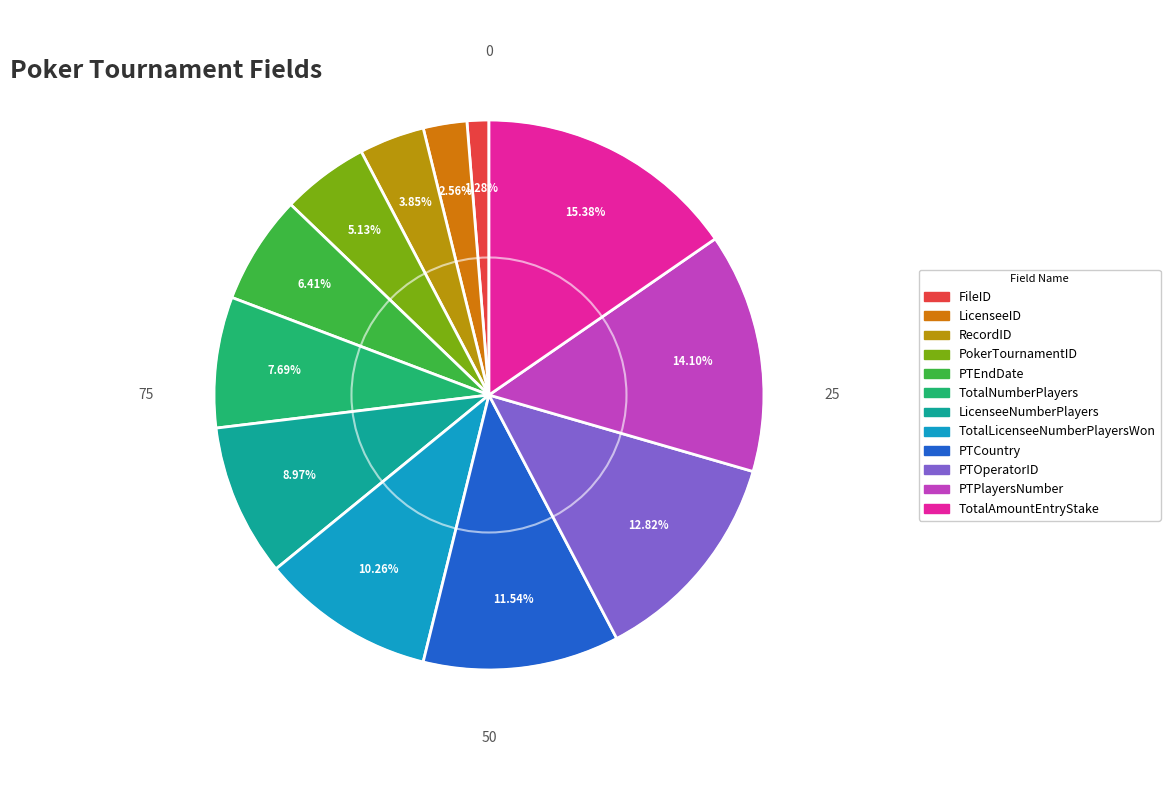

True or false: LicenseeID accounts for 15% of the total.

False